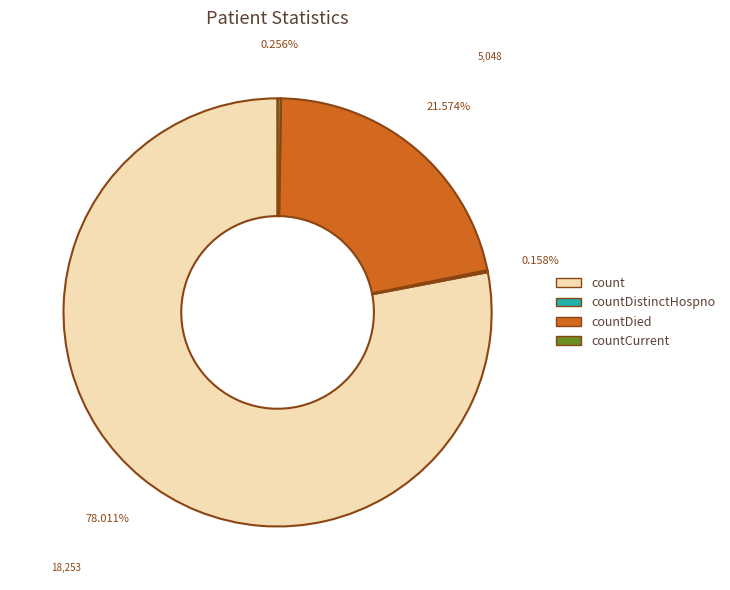

To the nearest percent, what is the difference between the largest and smallest slice percentages?

78%